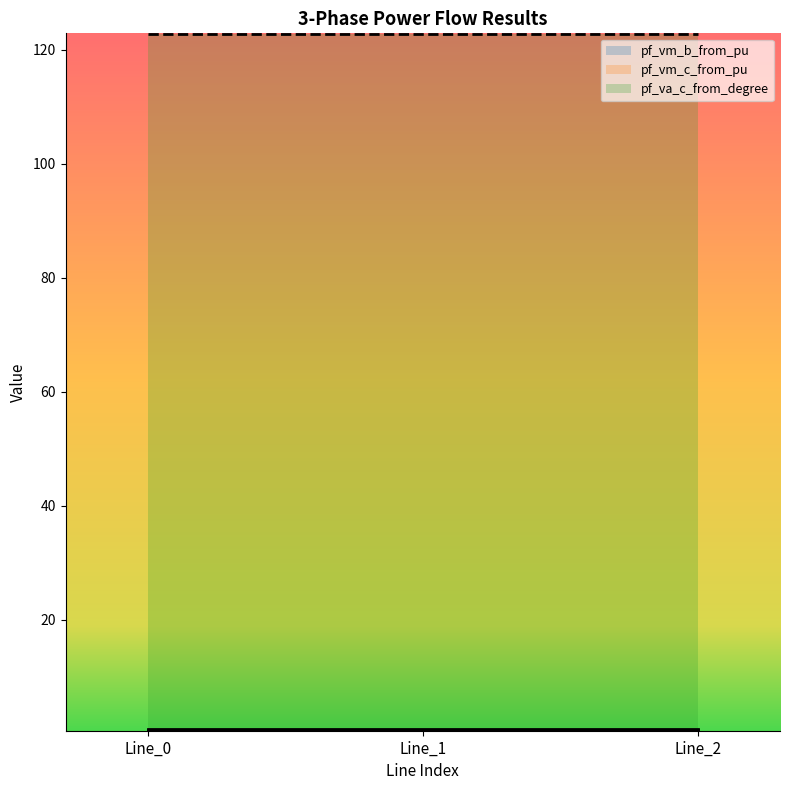

Reading left to right, extract all data points from this chart.

pf_vm_b_from_pu: 0.8	0.8	0.8
pf_vm_c_from_pu: 0.6	0.6	0.6
pf_va_c_from_degree: 122.8	122.8	122.8